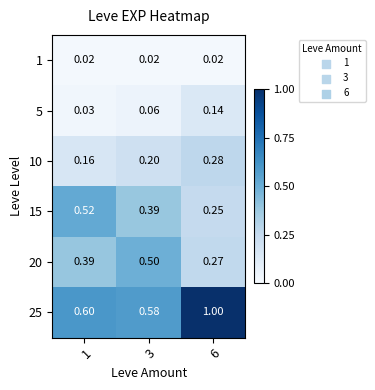

Is the value of 15 at 3 greater than the value of 25 at 6?

No